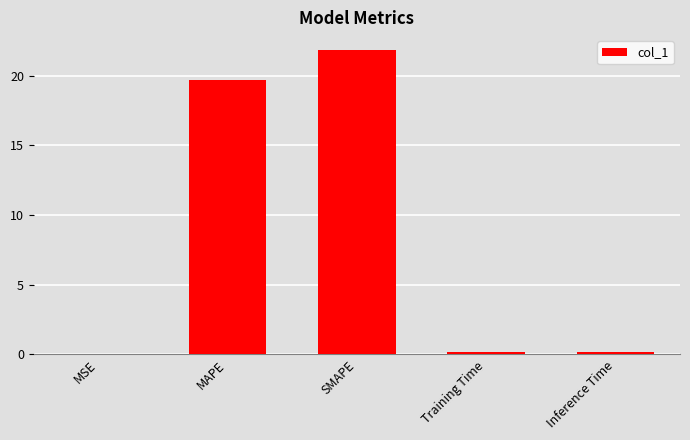

What is the greatest value displayed?

21.8